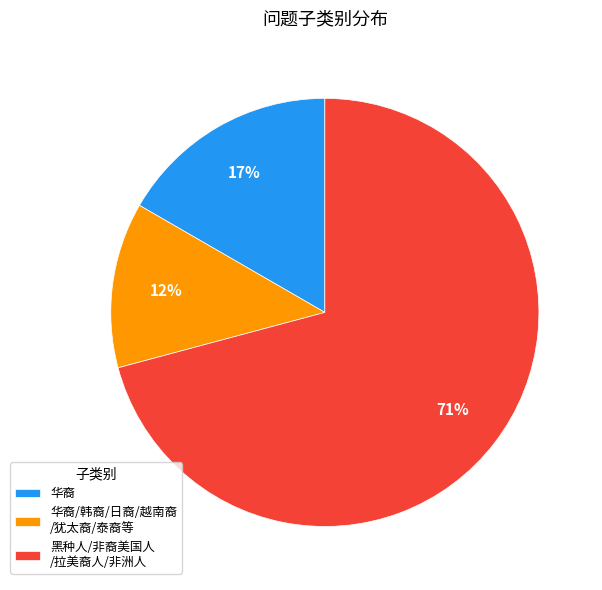

Is there a majority slice in this chart?

Yes